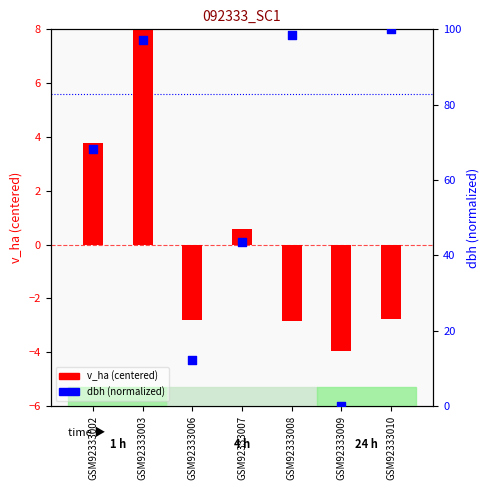

Which series has the largest Y range (max minus min)?

dbh (normalized)